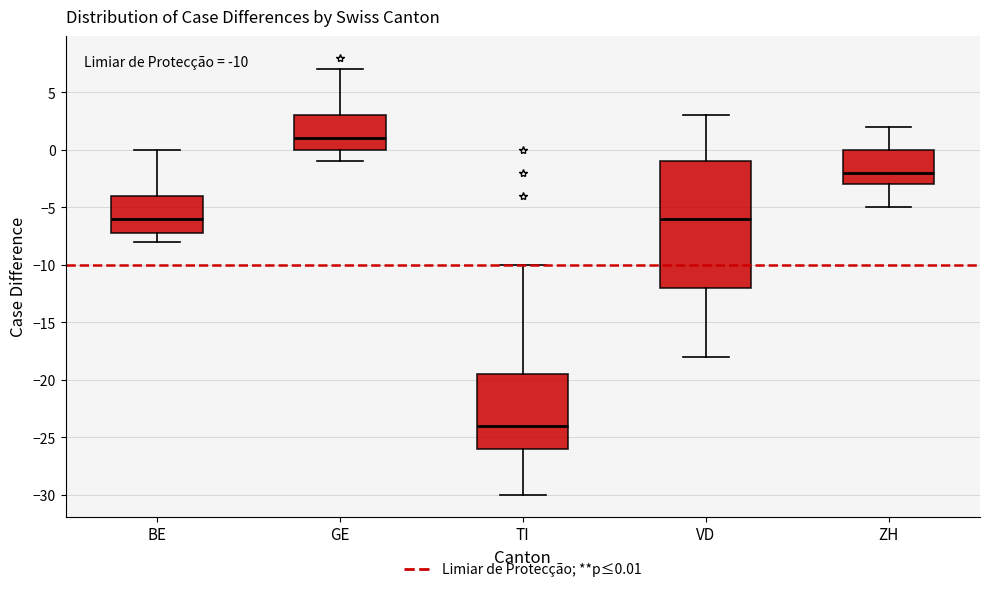

Which box is the tallest, from its lower edge to its upper edge?

VD